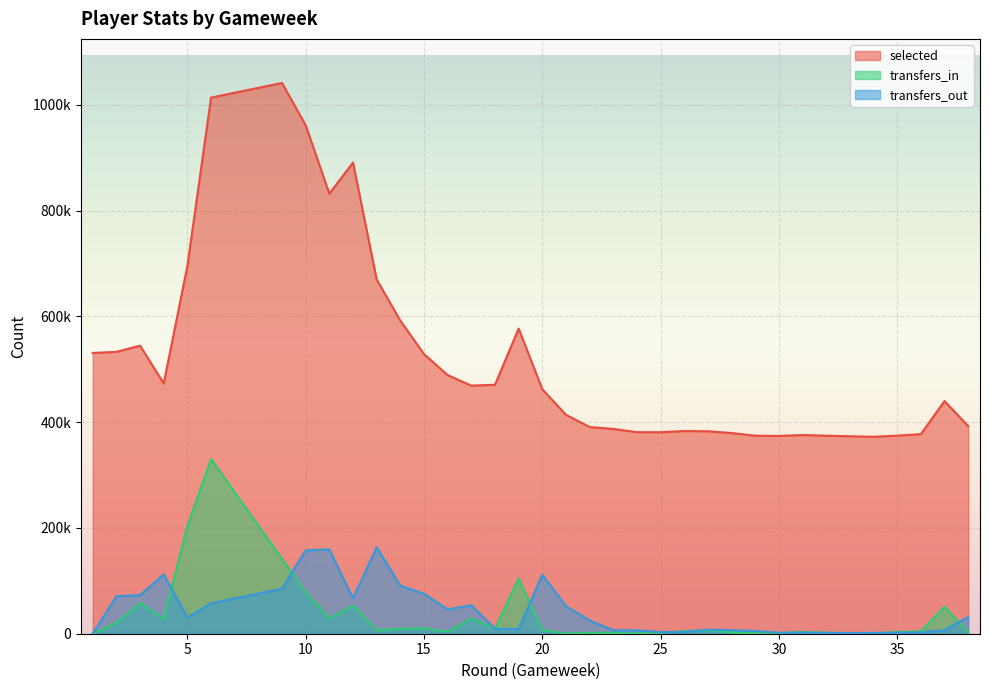

At which category is the sum across all series the highest?

6